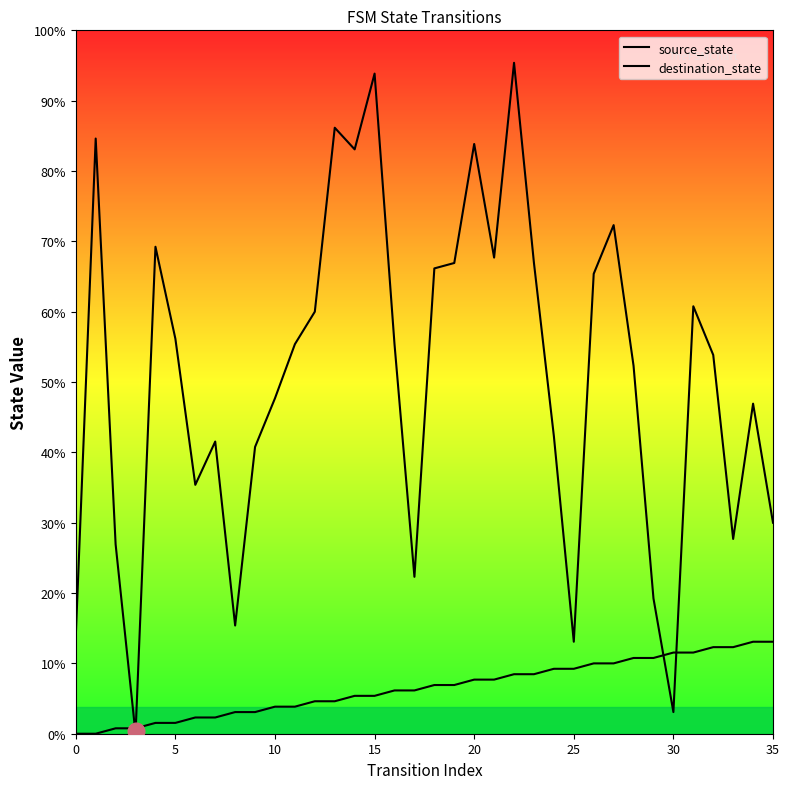

How many series are shown in this chart?

2